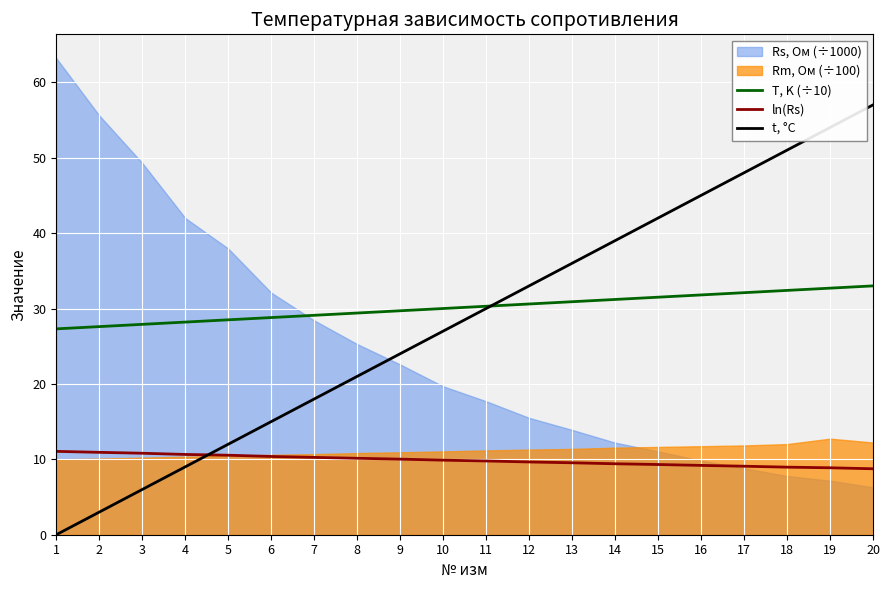

How many values in the T, K (÷10) series exceed 30?

10